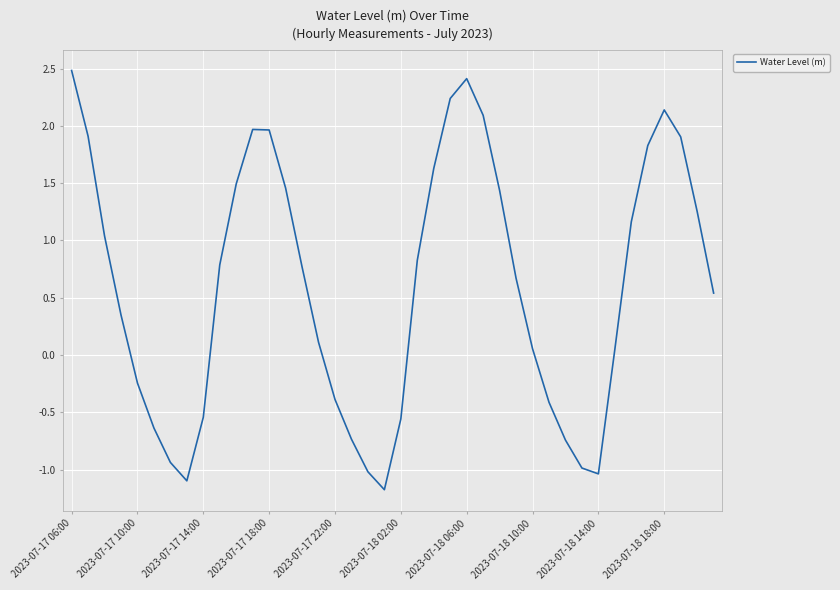

What is the difference between the maximum and minimum values?

3.7